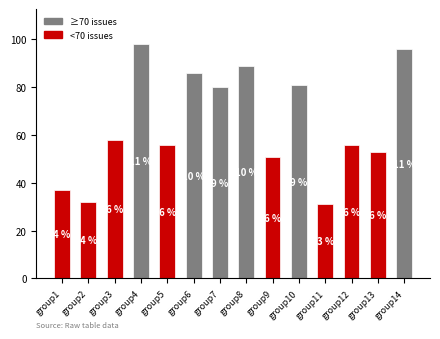

Where is the data nearest to the value 64?

group3